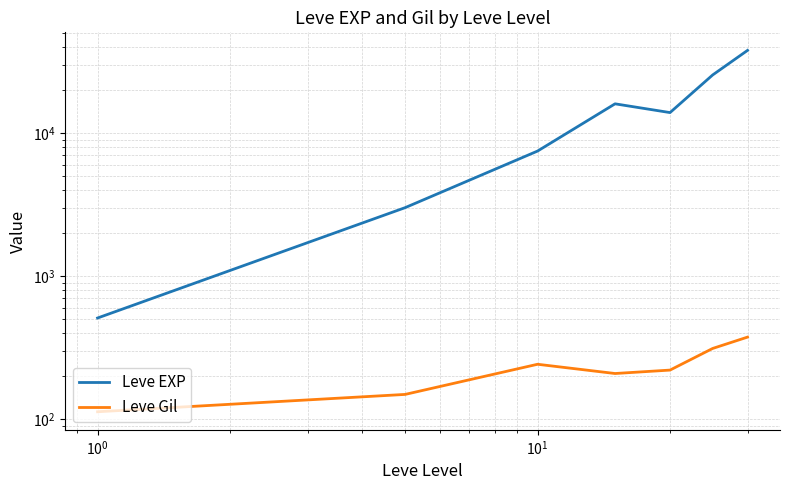

How many distinct data groups are displayed?

2